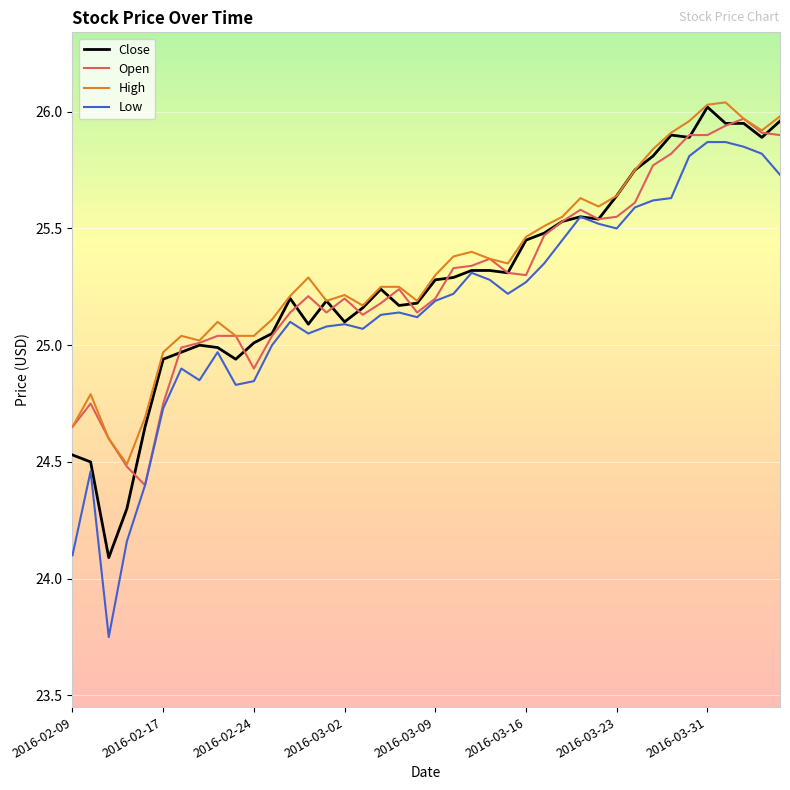

Which series has the widest spread of values?

Low